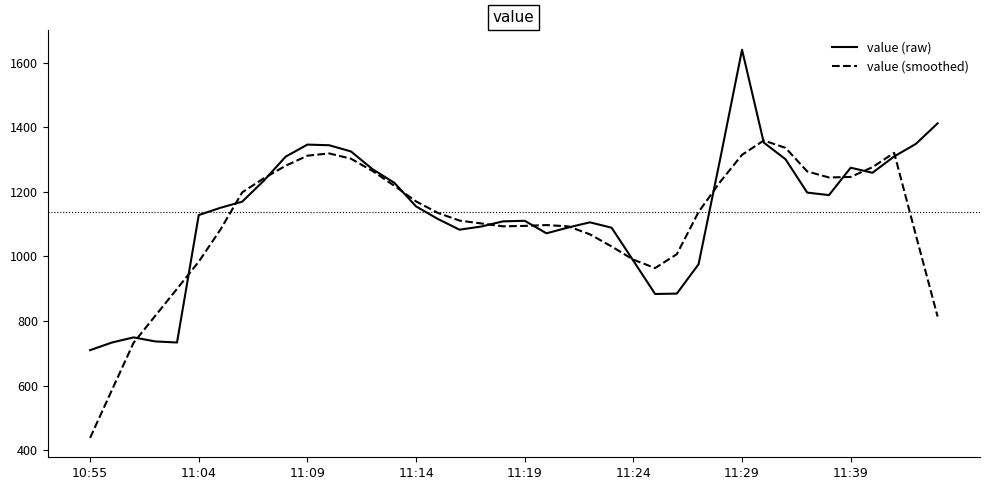

Which series has the largest total across all categories?

value (raw)